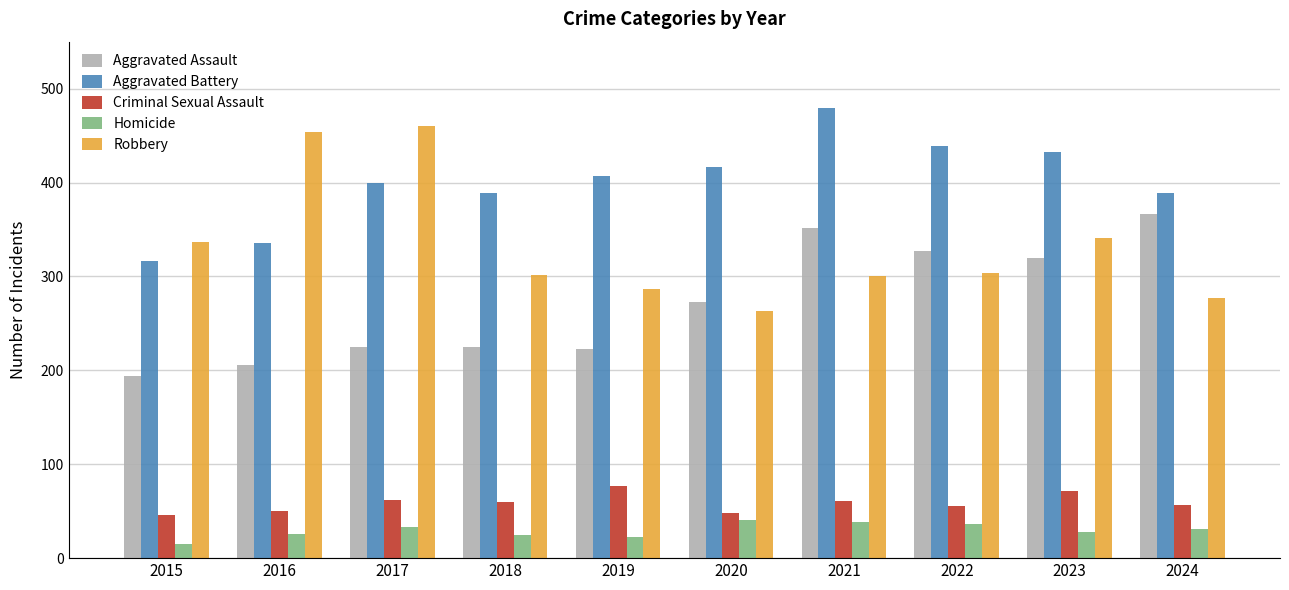

What are all the series names shown in the legend?

Aggravated Assault, Aggravated Battery, Criminal Sexual Assault, Homicide, Robbery